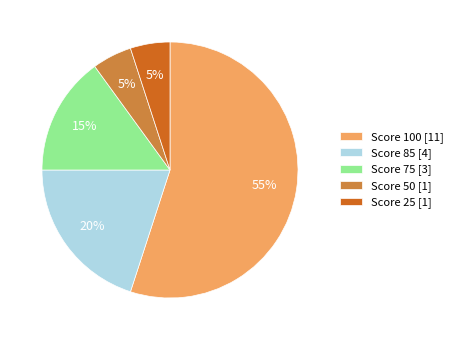

To the nearest percent, what is the difference between the largest and smallest slice percentages?

50%